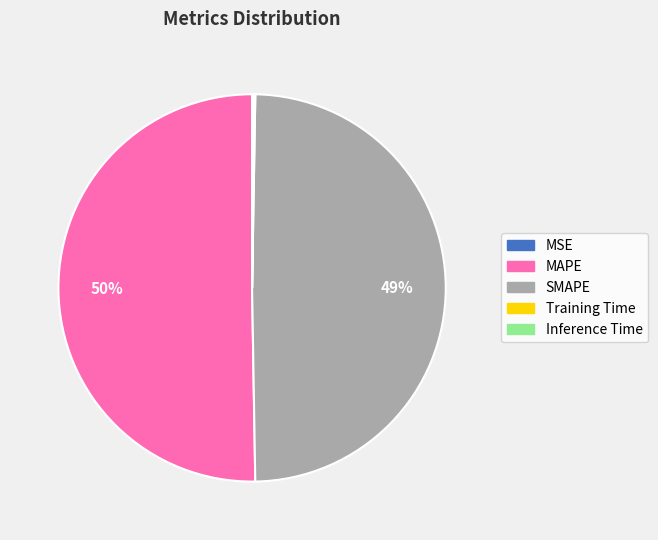

What percentage is the SMAPE slice, to the nearest percent?

49%